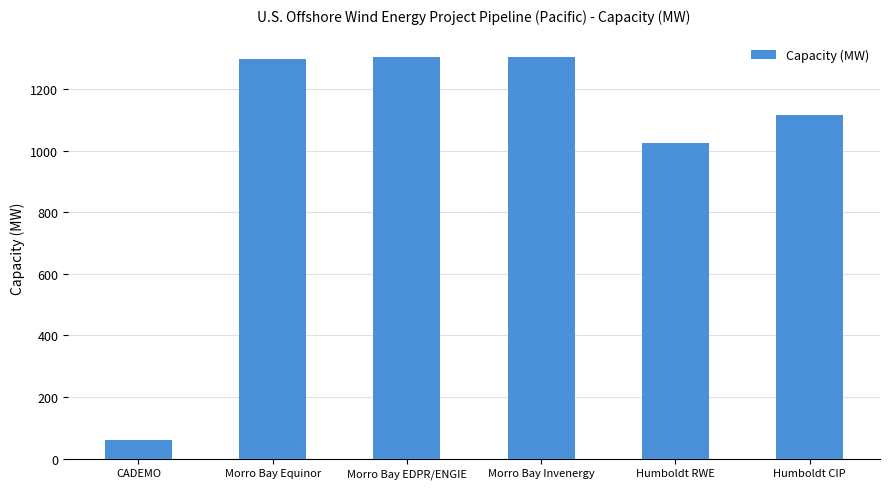

Between CADEMO and Morro Bay Invenergy, which is larger?

Morro Bay Invenergy